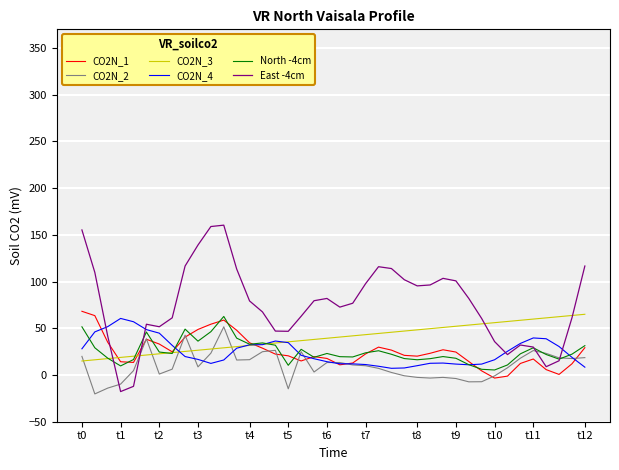

Which series has the largest range (max minus min)?

East -4cm